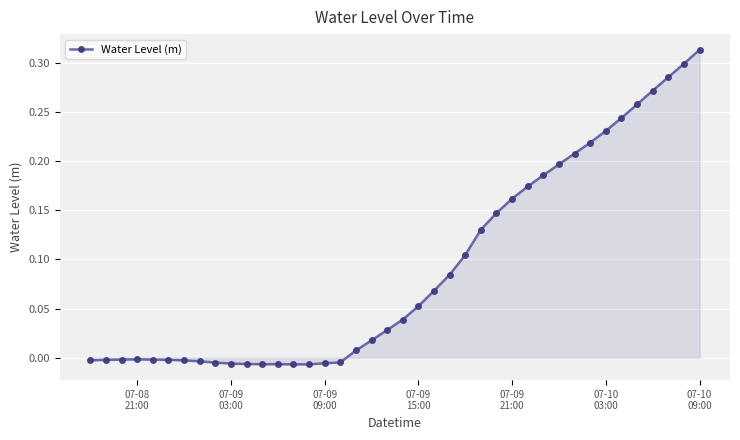

What is the sum of all values?

3.7